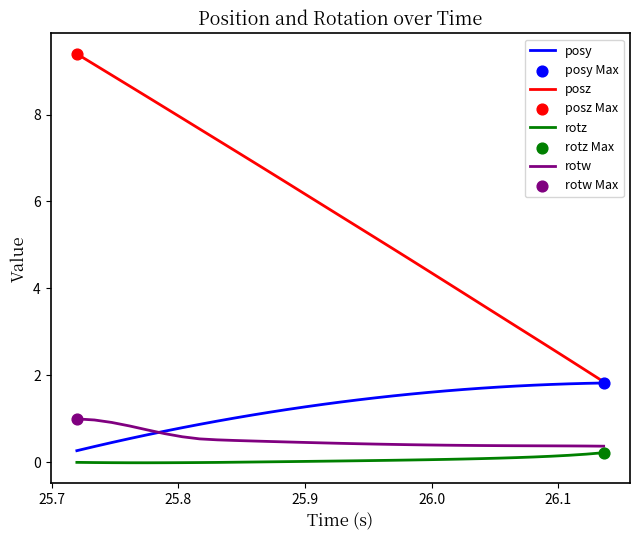

Which series has the widest spread of values?

posz